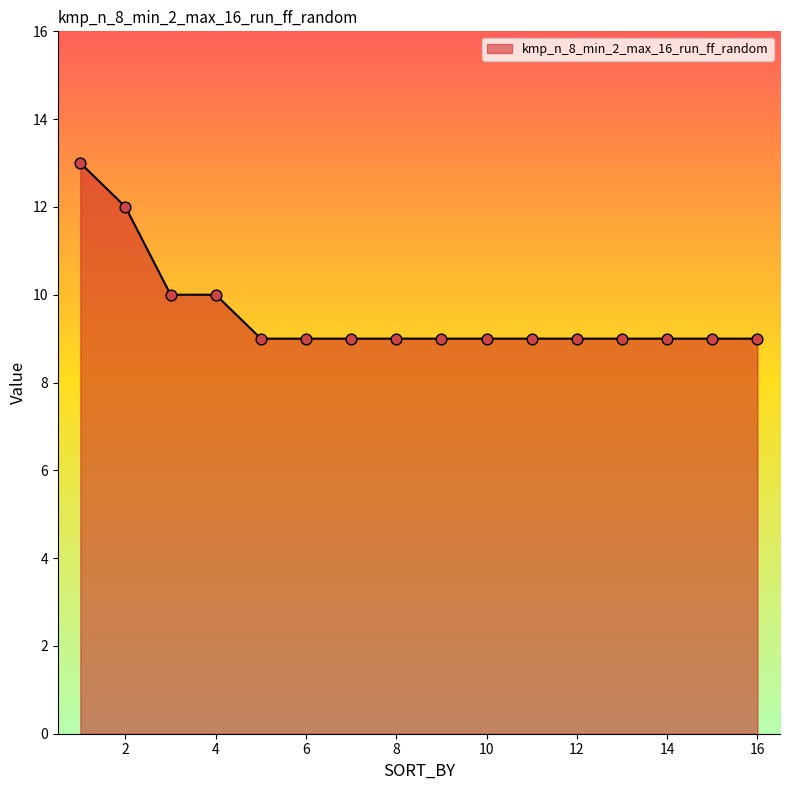

What is the maximum value shown in the chart?

13